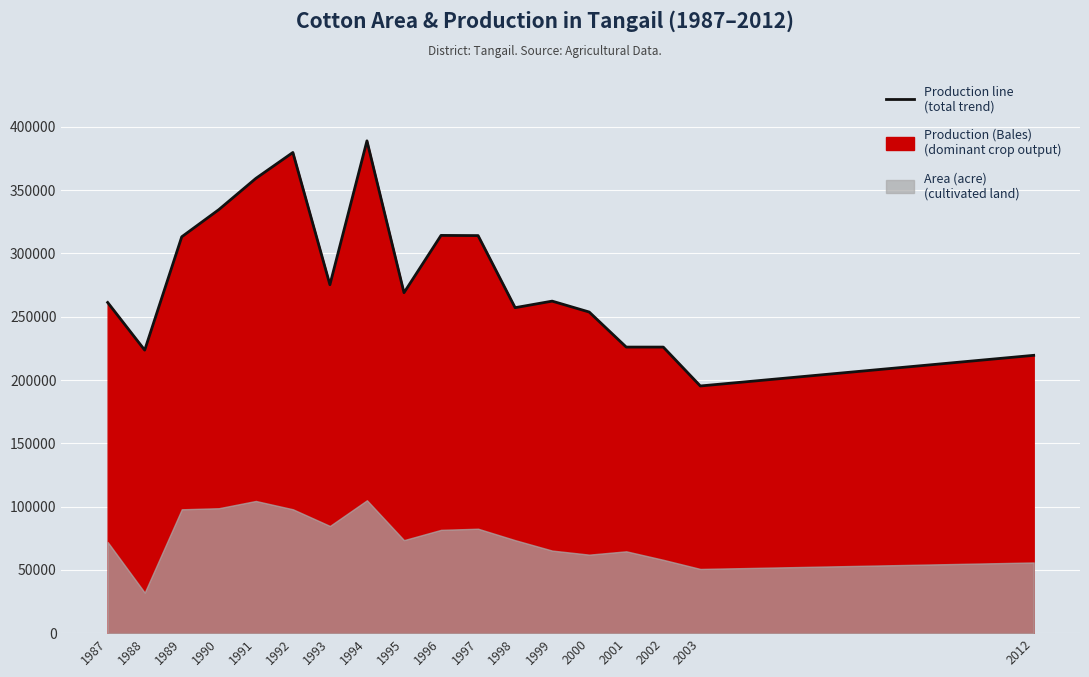

True or false: the data has more than 0 interior local peaks.

True